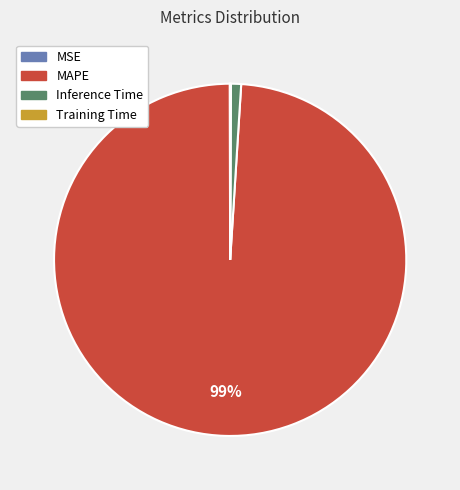

To the nearest percent, what percentage of the pie is MAPE?

99%